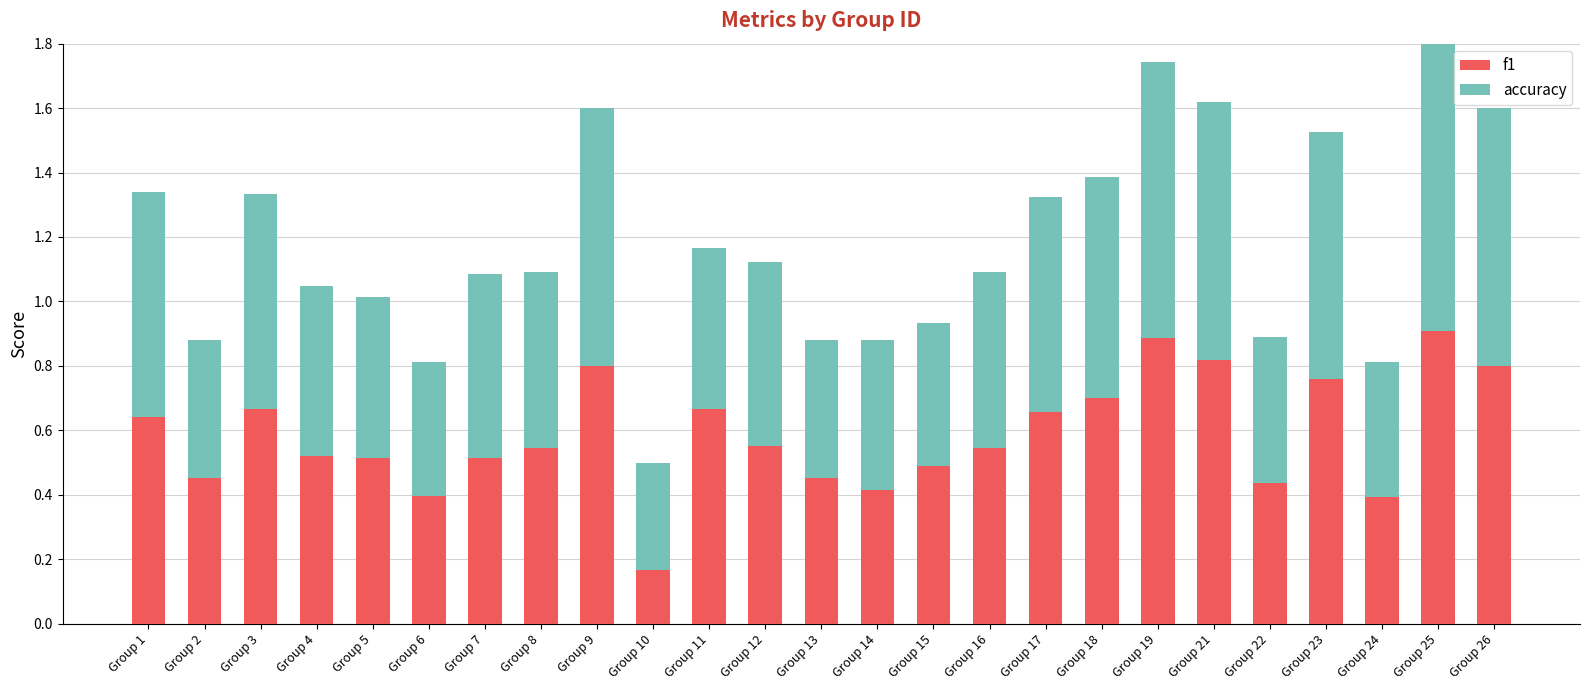

How many groups of bars are there?

25